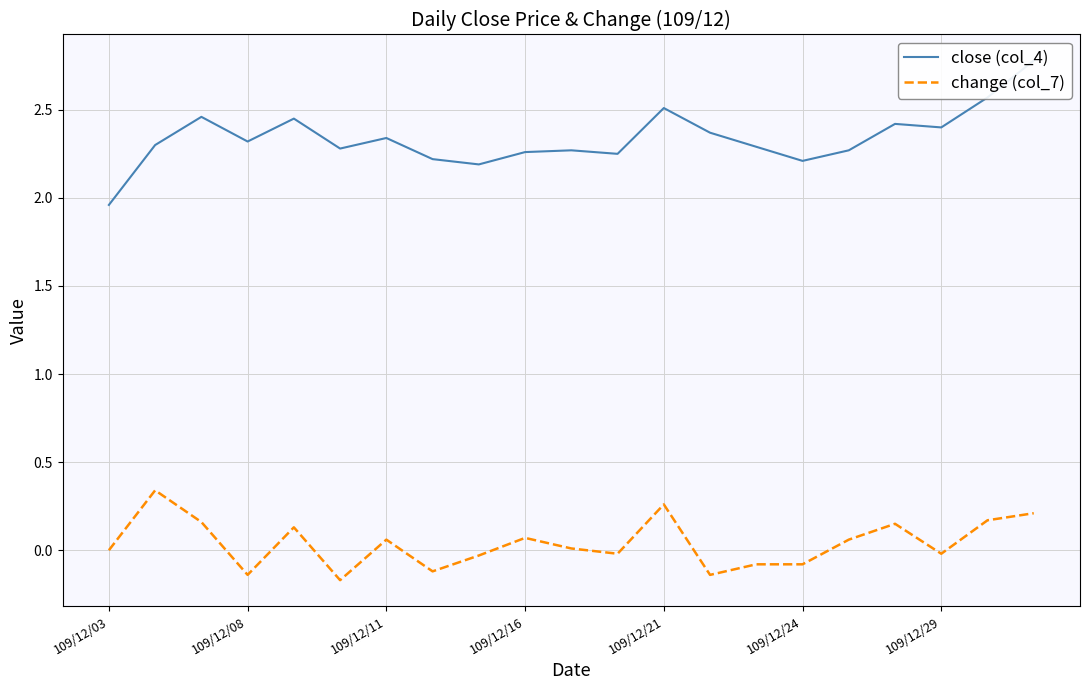

The value of change (col_7) at 109/12/03 is 0.2. True or false?

False